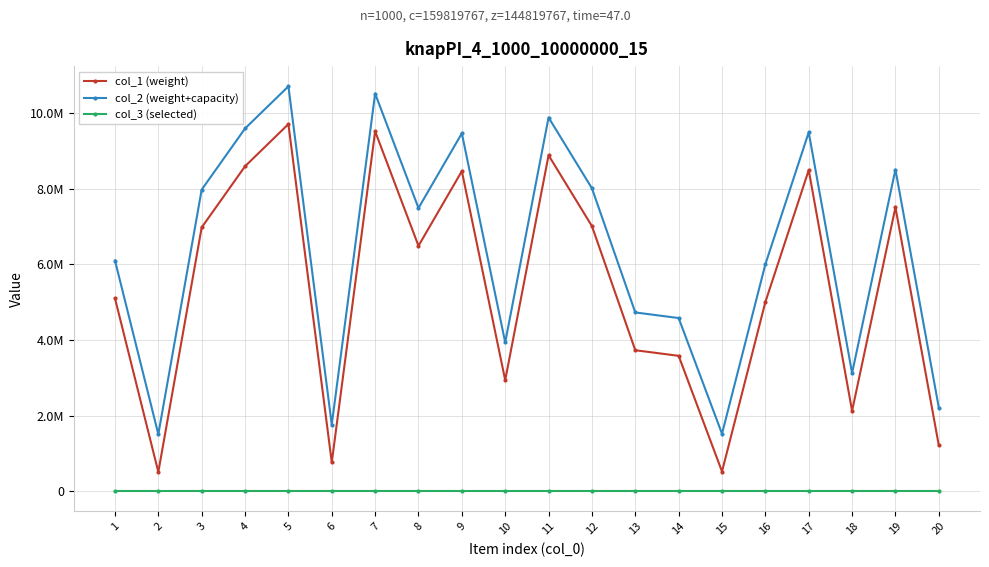

At which category does col_2 (weight+capacity) reach its first local peak?

5